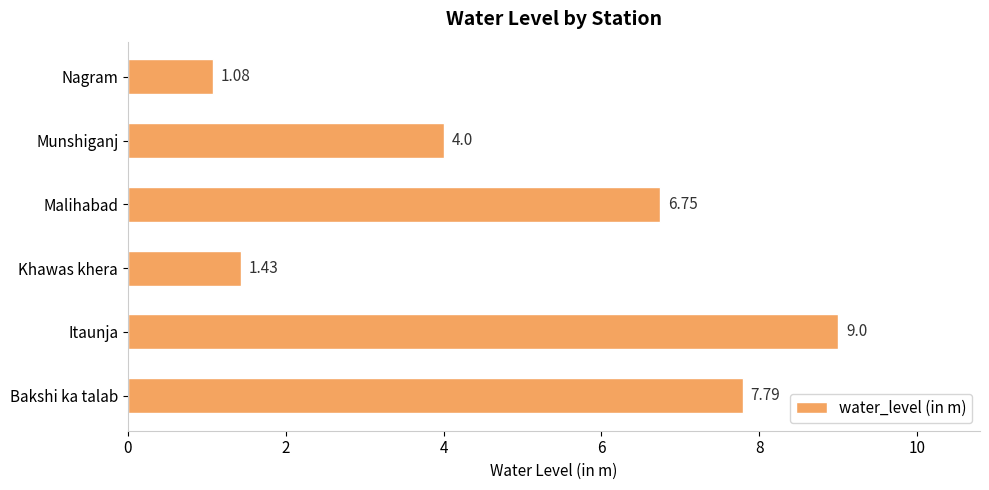

Does the chart contain stacked bars?

No